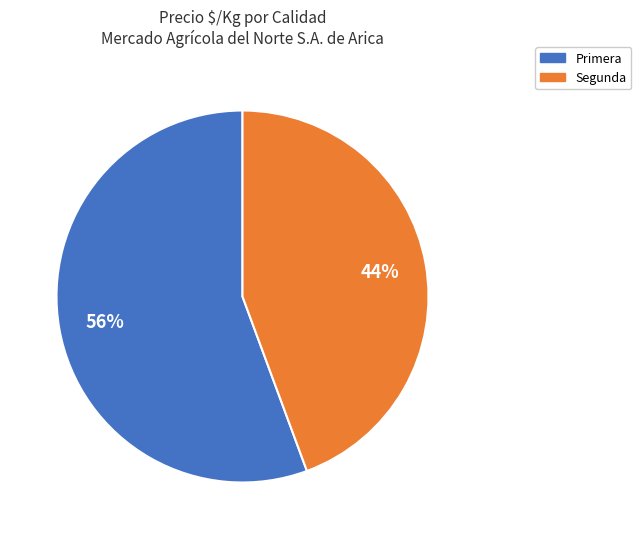

To the nearest percent, what percentage of the pie is Segunda?

44%